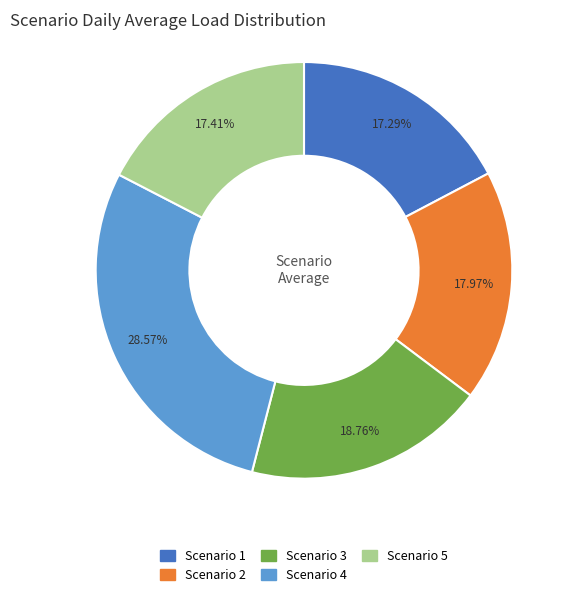

To the nearest percent, what portion does Scenario 1 represent?

17%